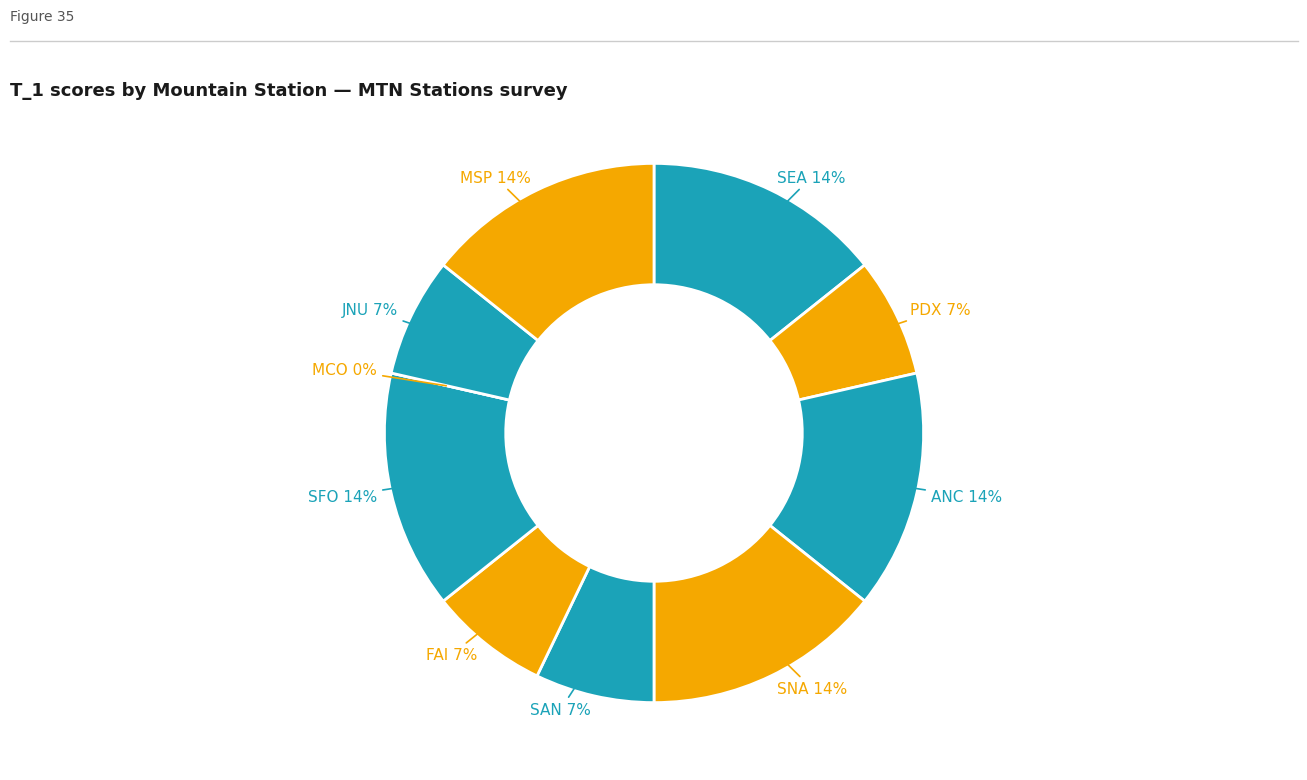

Which slice is the smallest?

MCO